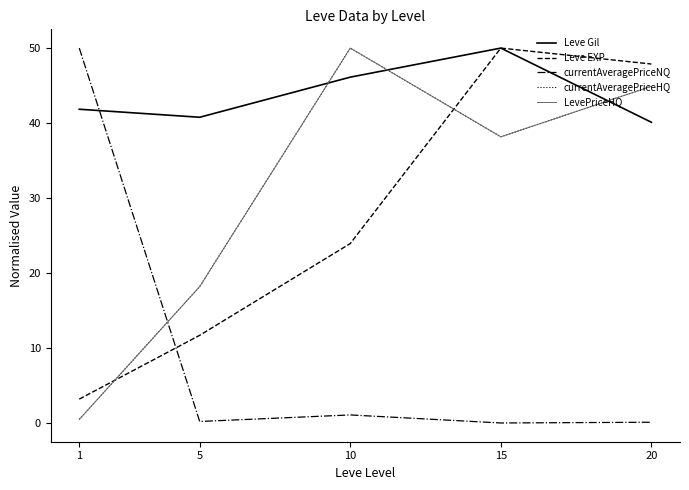

The value of currentAveragePriceHQ at 20 is 44.9. True or false?

True